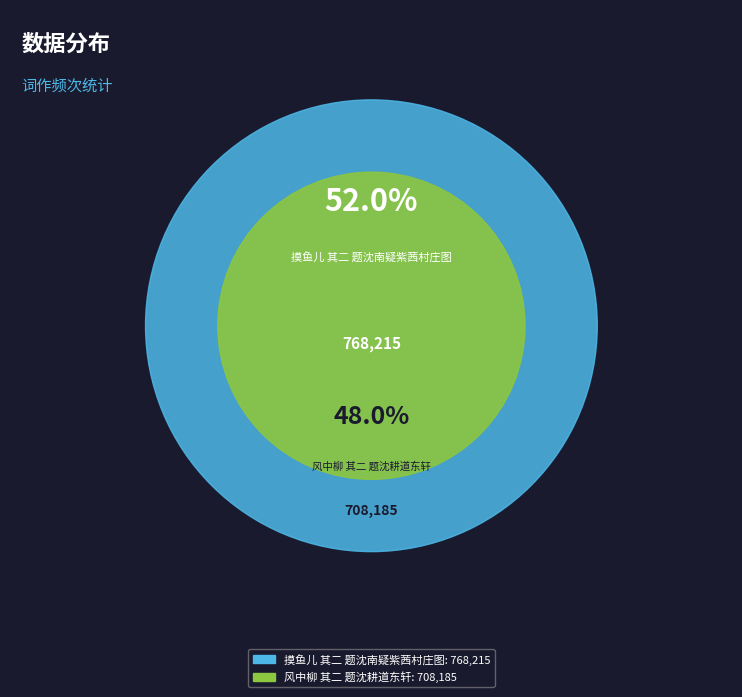

Rank the categories by value from lowest to highest.

风中柳 其二 题沈耕道东轩, 摸鱼儿 其二 题沈南疑紫茜村庄图